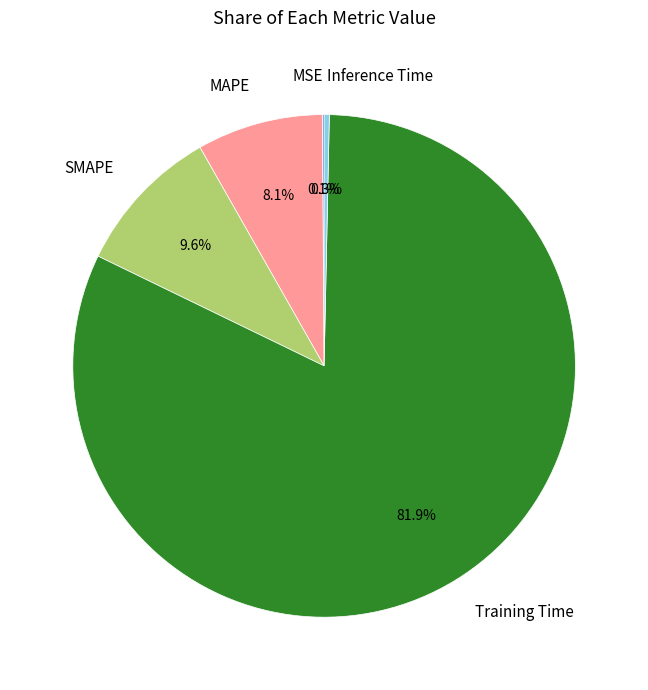

What portion of the pie excludes Training Time?

18.1%